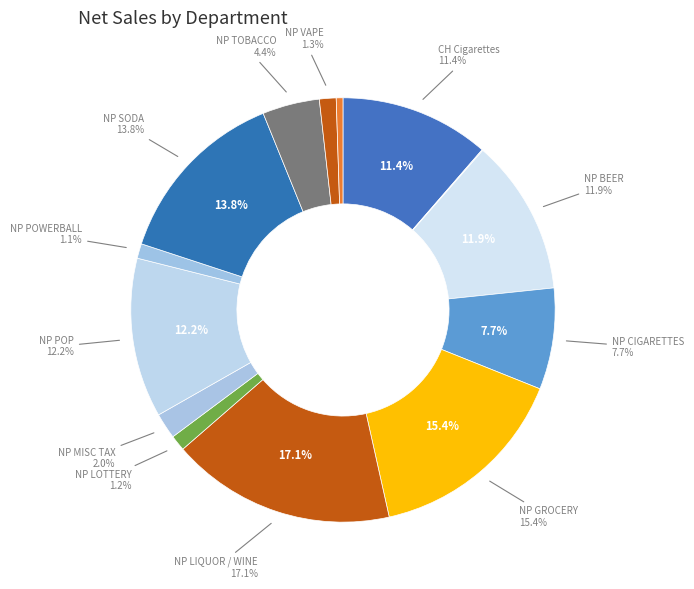

How many slices are in this pie chart?

14